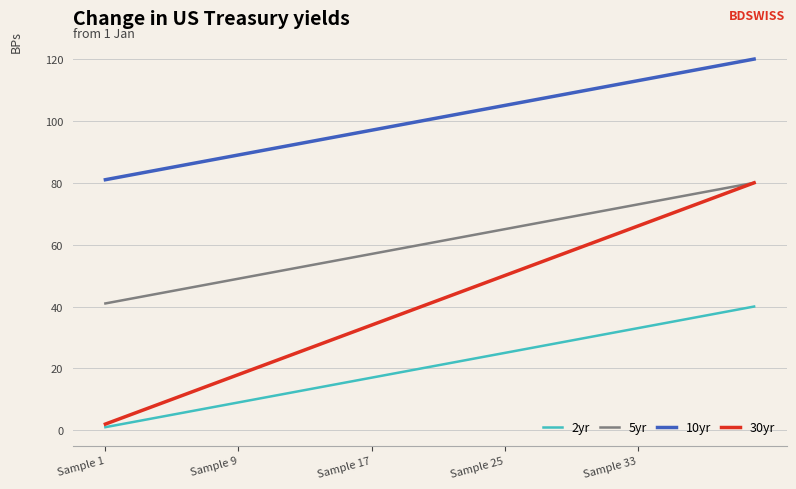

True or false: 5yr and 2yr cross at least once.

False